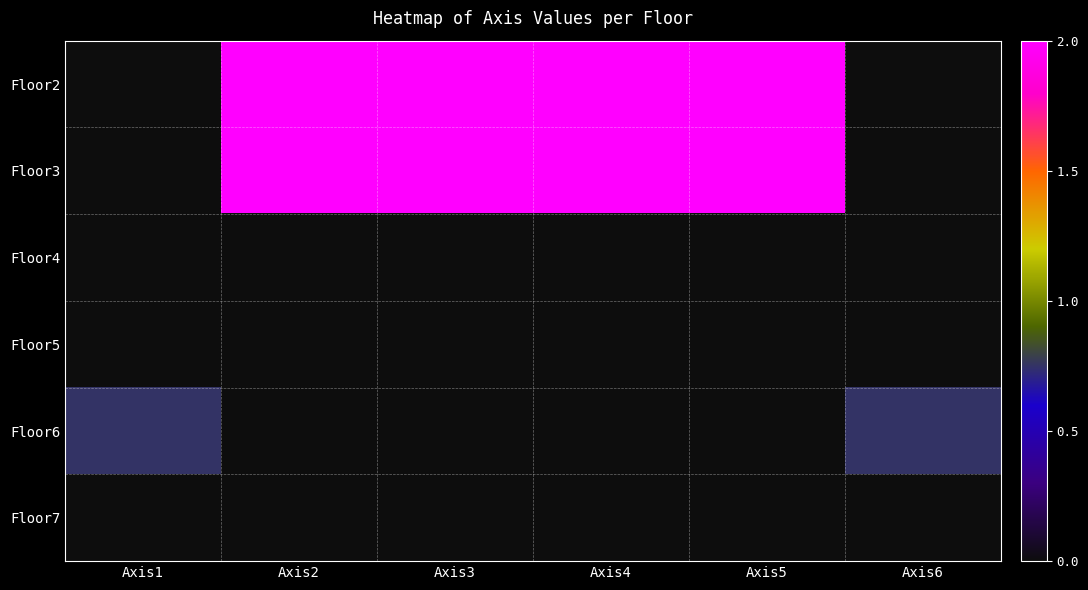

Which category has the lowest value across all series?

Axis1